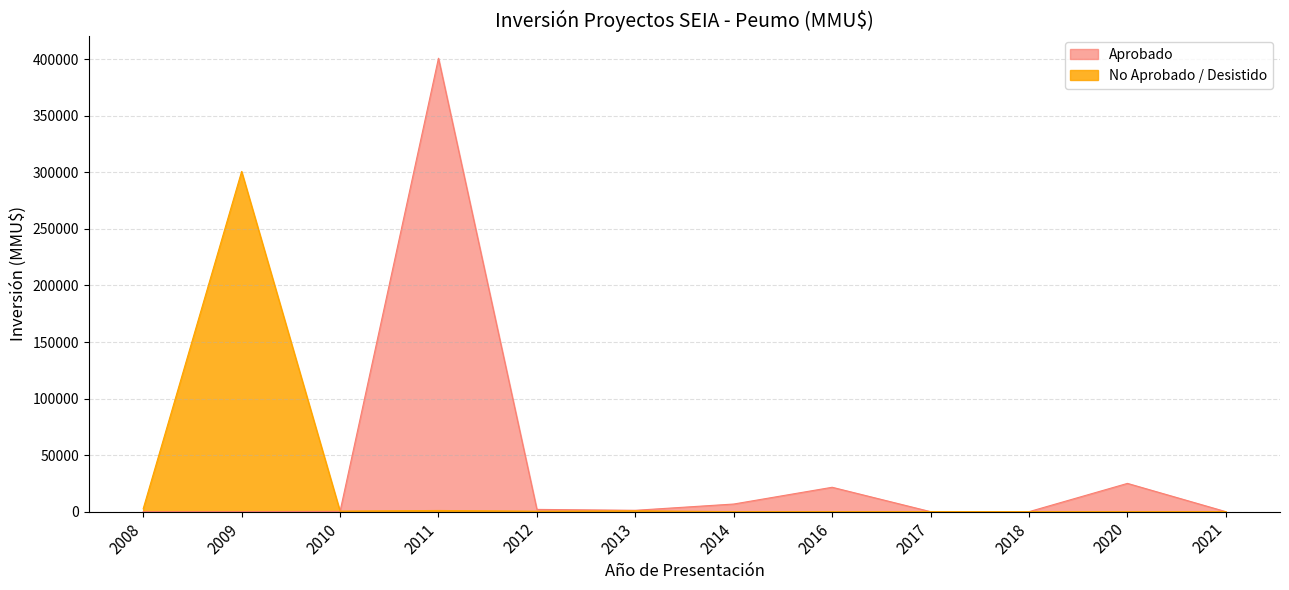

Which series changed the most between 10 and 16?

Aprobado